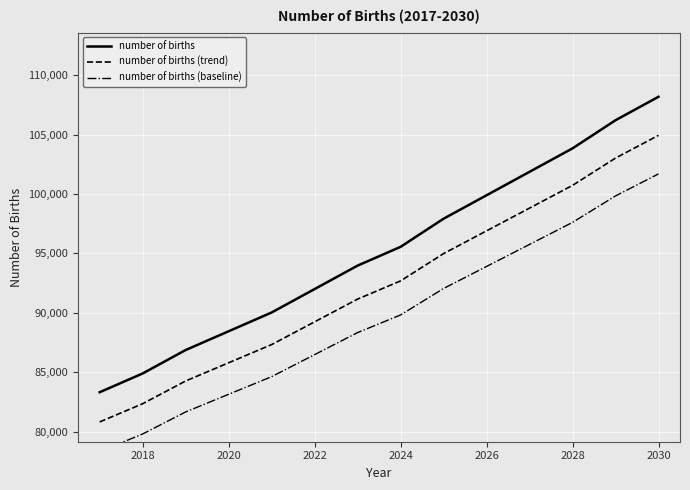

The number of births (trend) series shows 89235.3 at 2022. True or false?

True